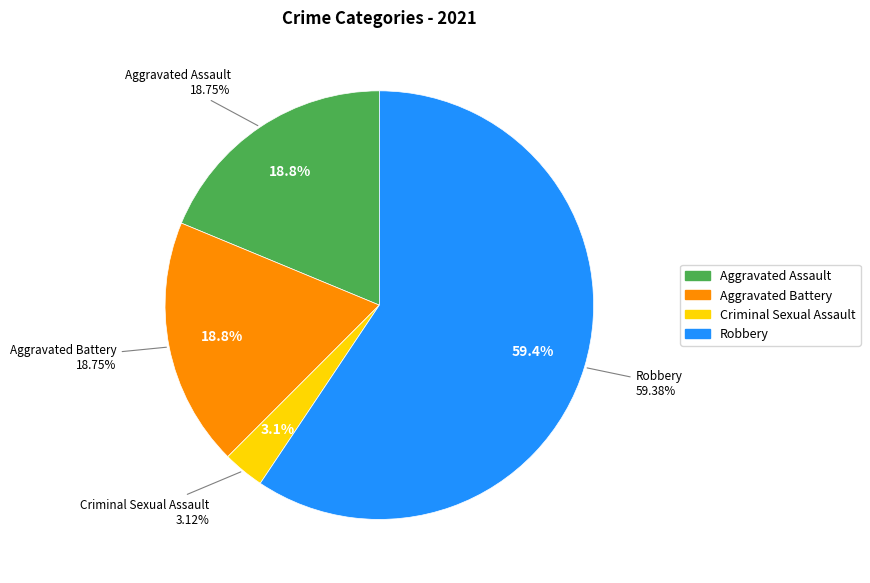

What is the largest slice in the pie chart?

Robbery